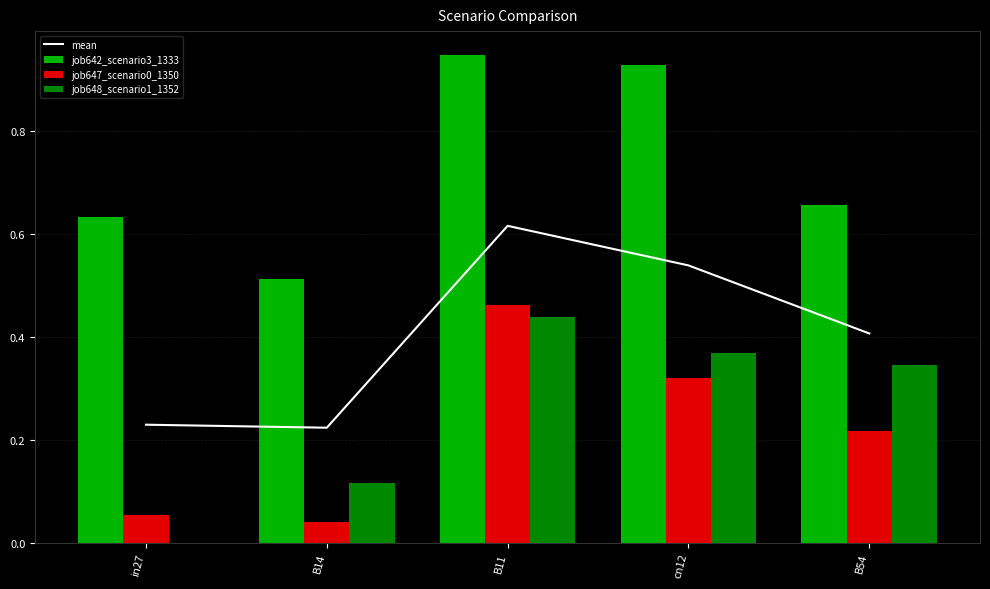

What value does the job648_scenario1_1352 series have at B54?

0.3